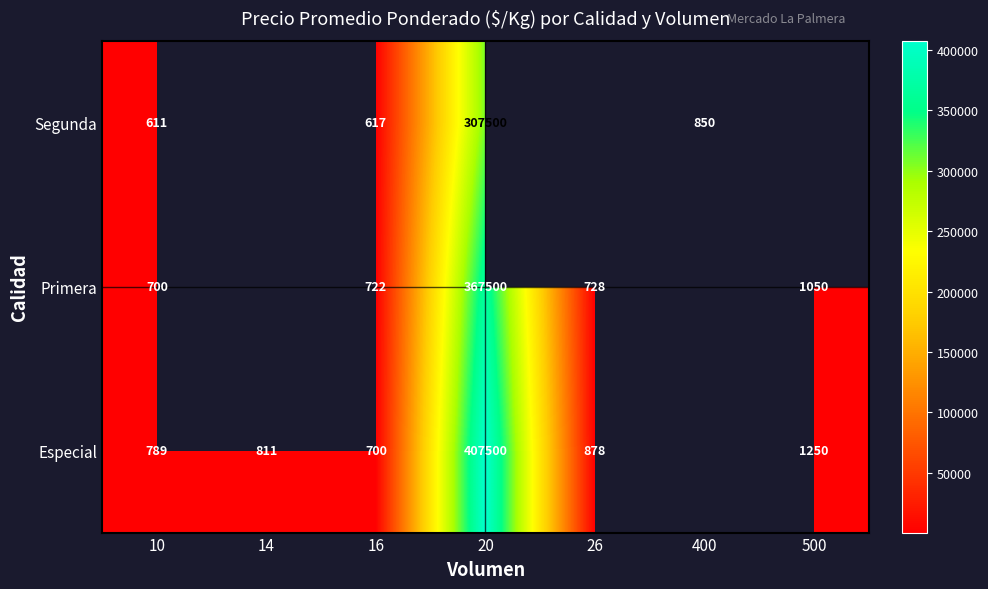

What is the total value across all series at 10?

2100